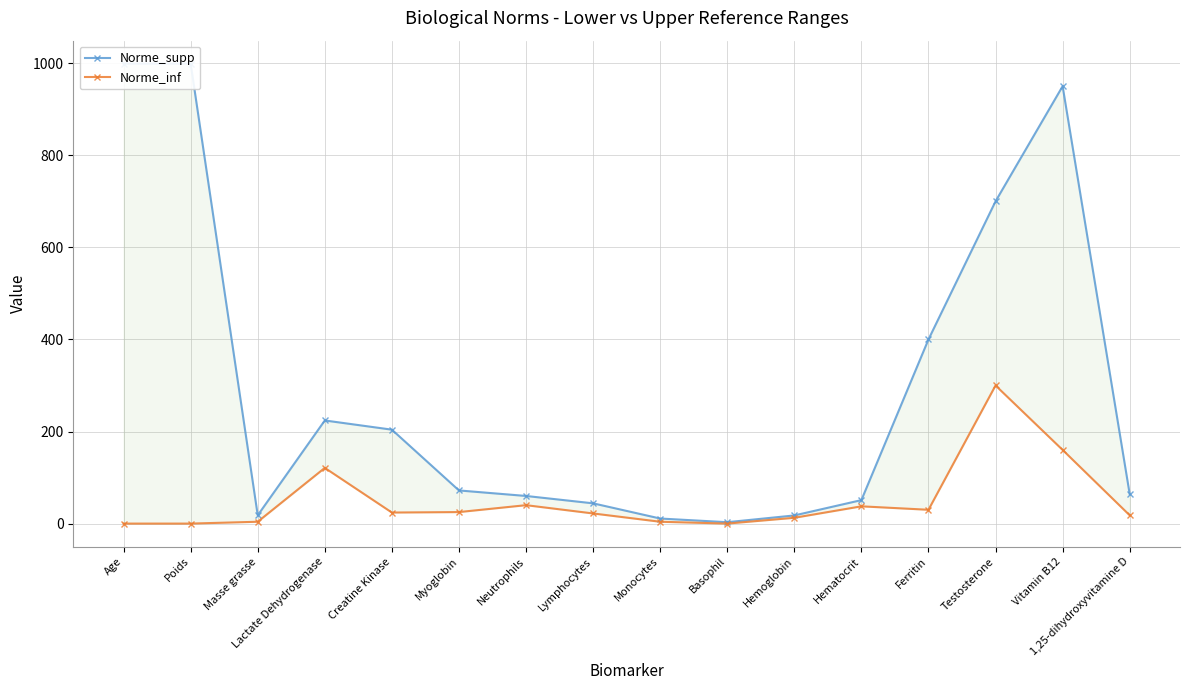

True or false: Norme_supp and Norme_inf cross at least once.

False